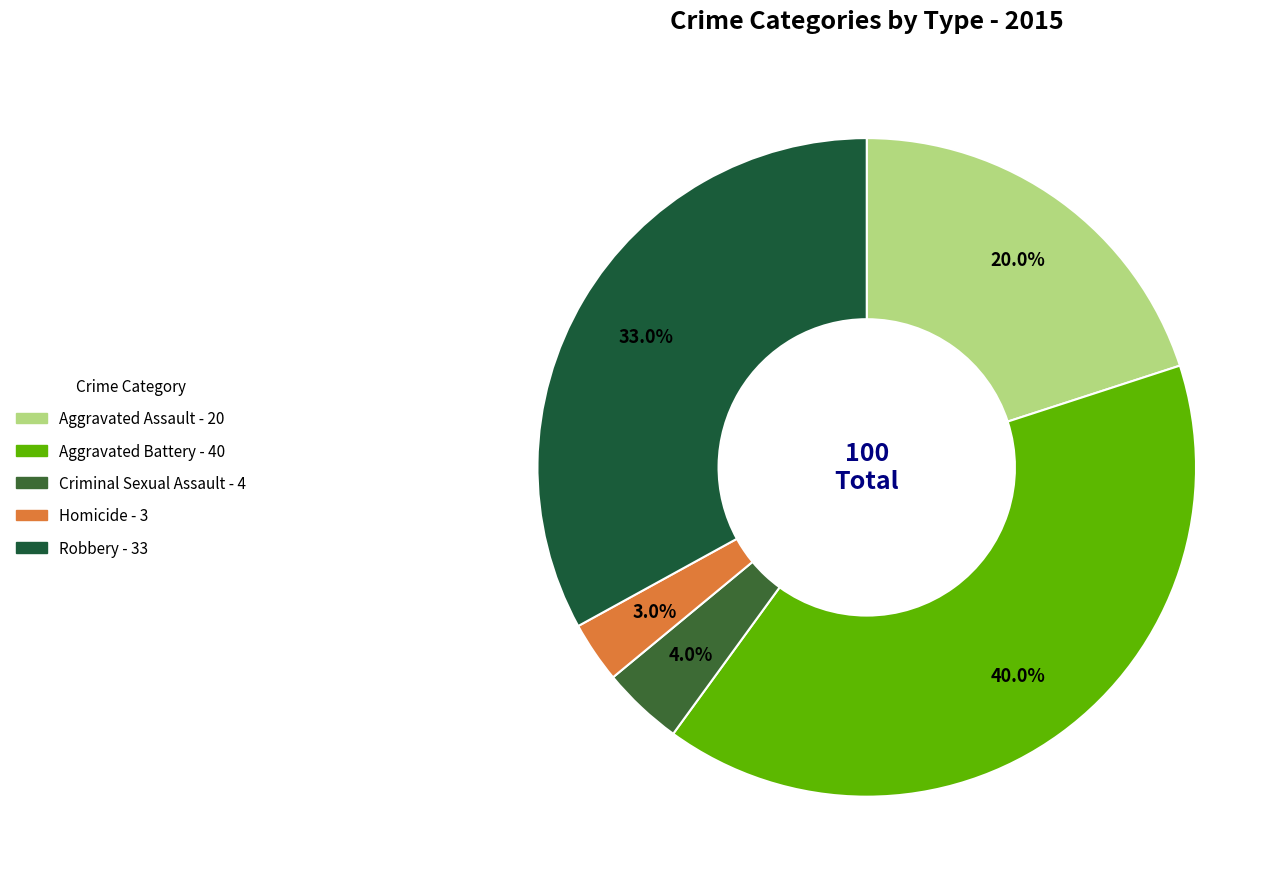

How many slices are in this pie chart?

5